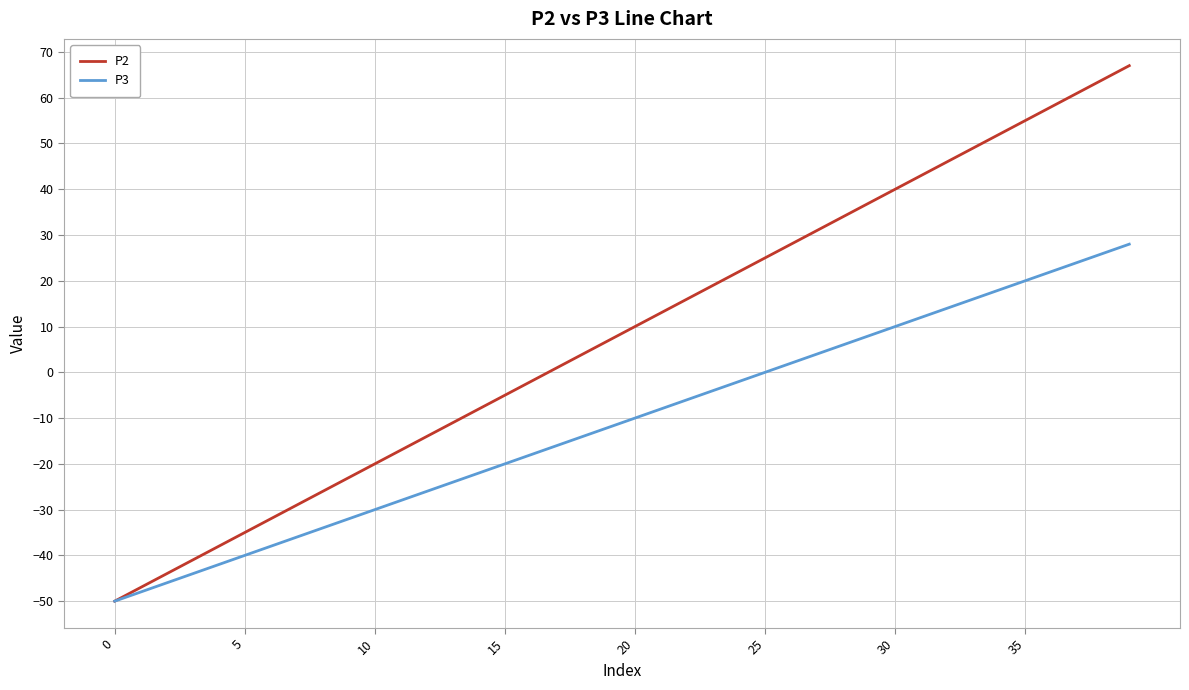

Which series has the widest spread of values?

P2